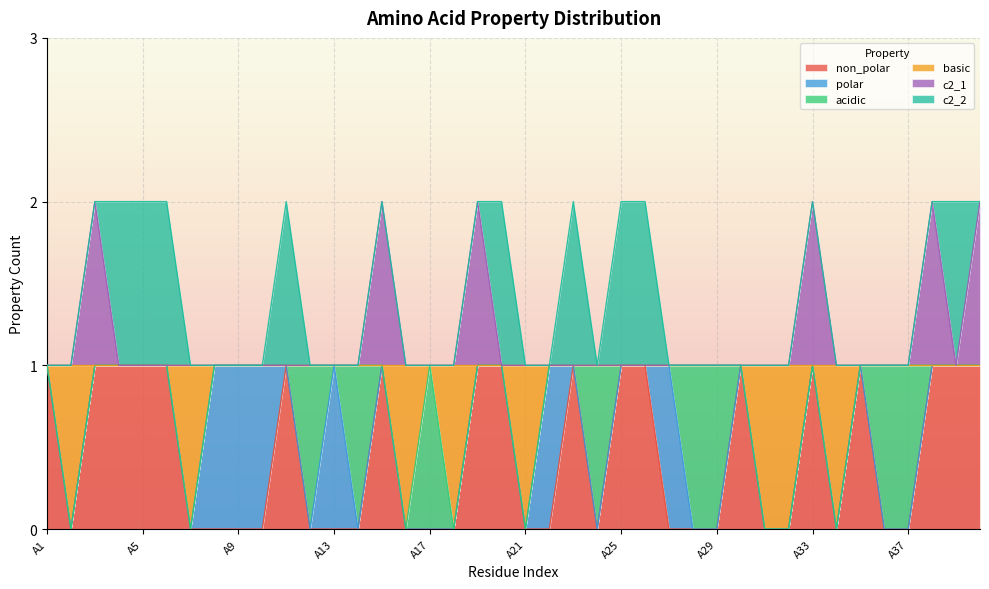

True or false: c2_1 and non_polar intersect in this chart.

False